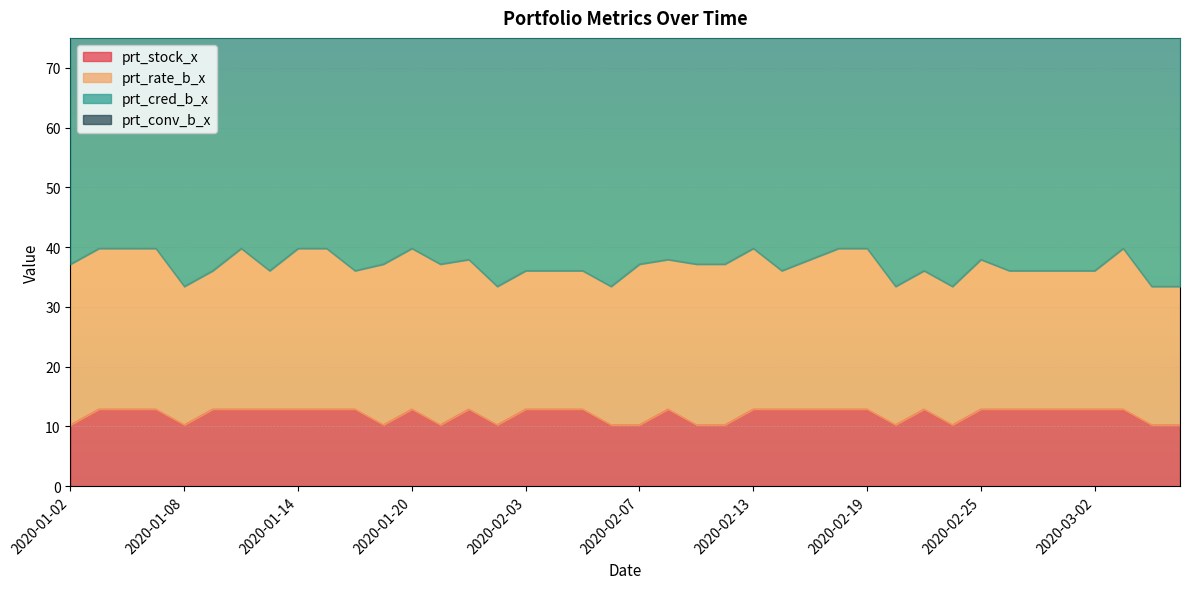

What value does the prt_cred_b_x series have at 2020-03-05?

58.5